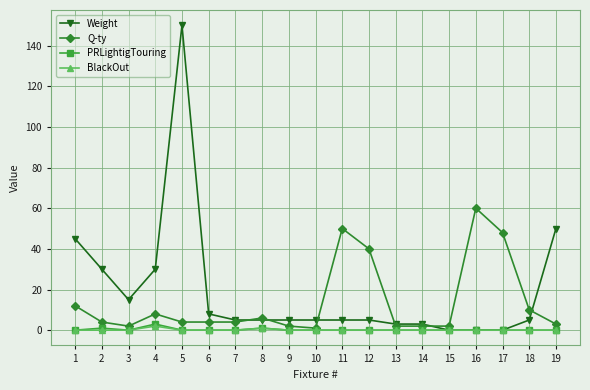

How many series are shown in this chart?

4